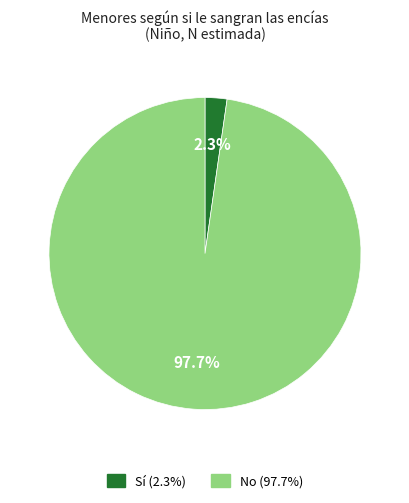

Is there a majority slice in this chart?

Yes